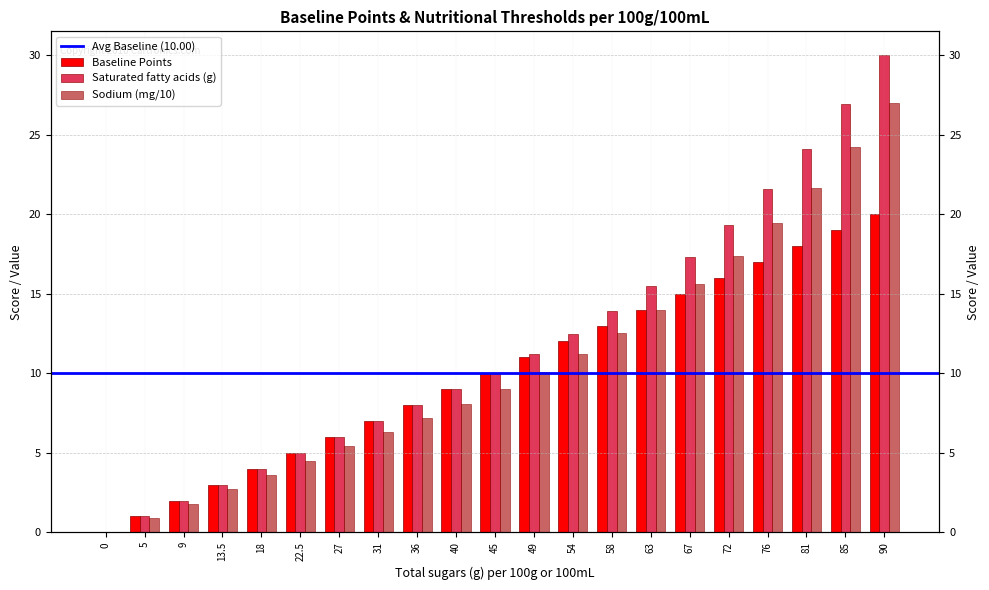

At which label does Baseline Points reach its peak?

90